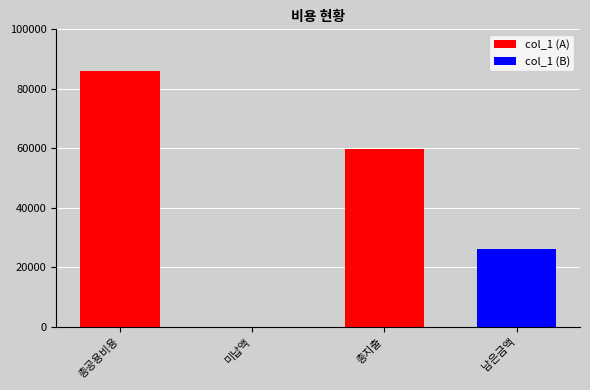

Which has a higher value, 미납액 or 총지출?

총지출